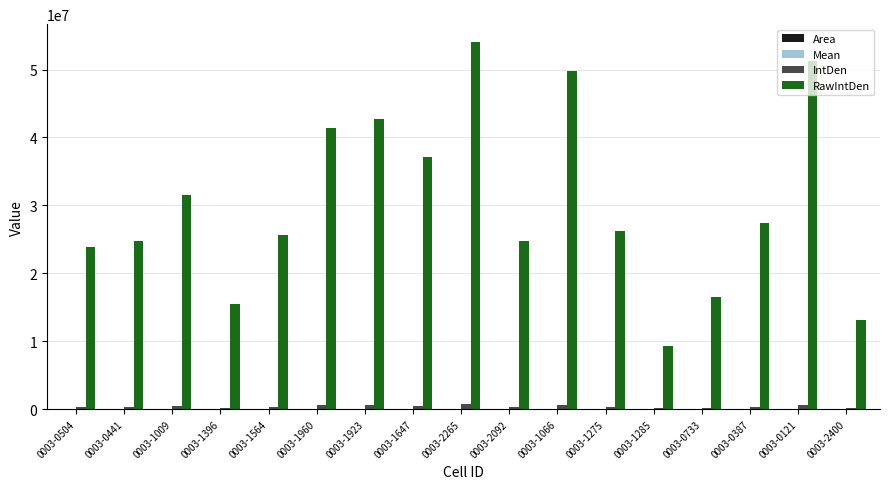

How many groups of bars are there?

17